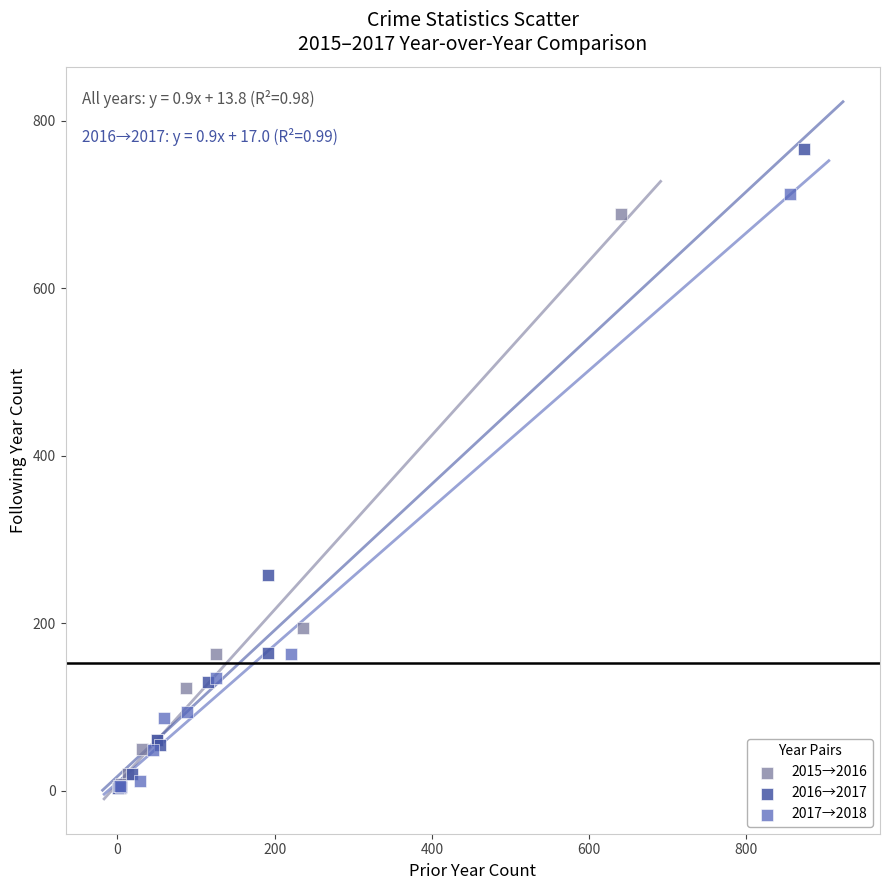

Which series reaches the maximum Y coordinate?

2016→2017